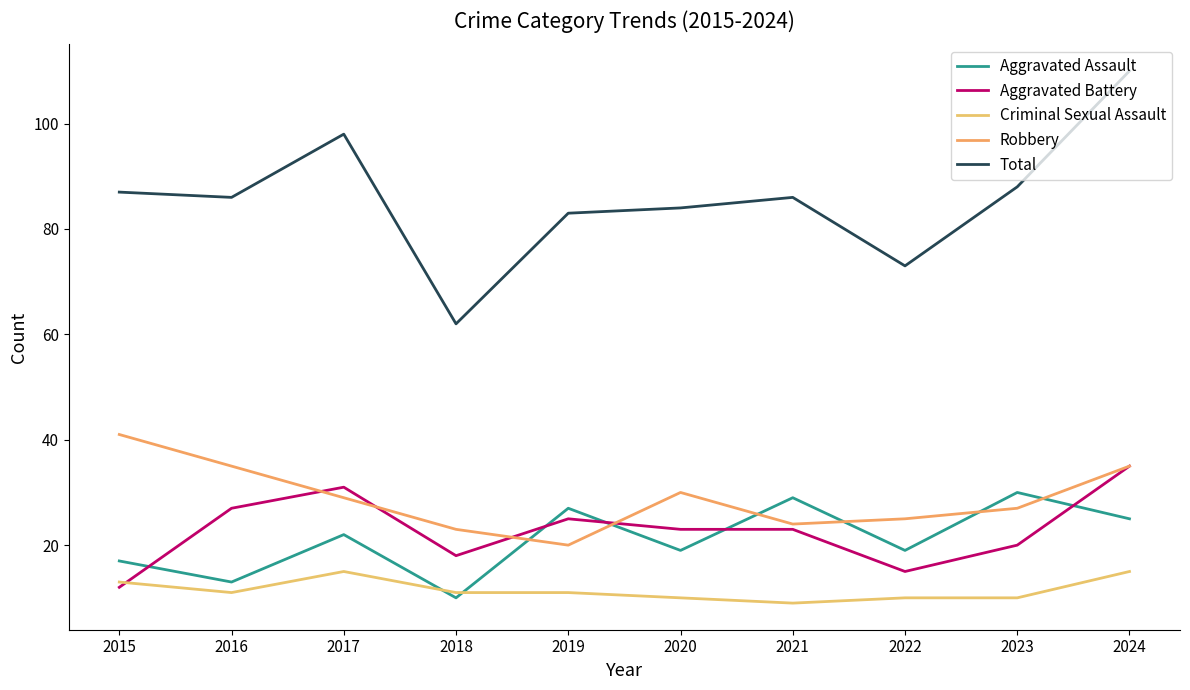

Which category has the lowest value across all series?

2021